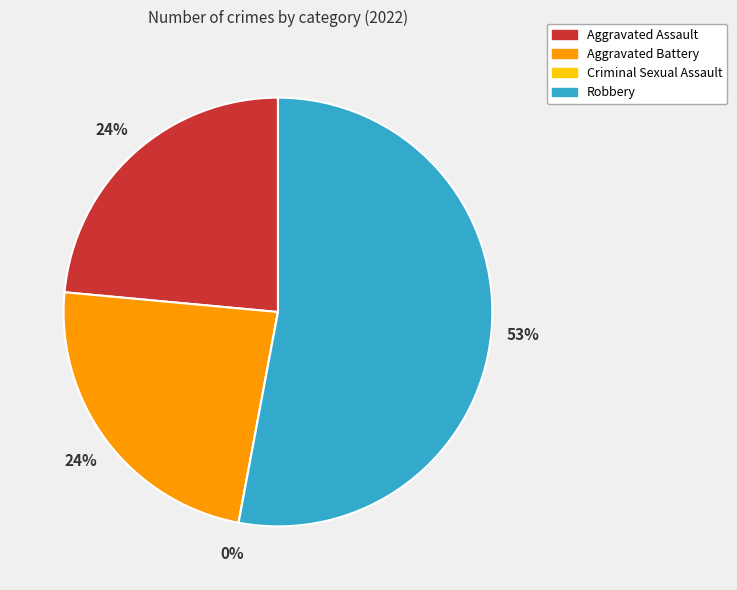

Which slice represents more than half of the pie?

Robbery